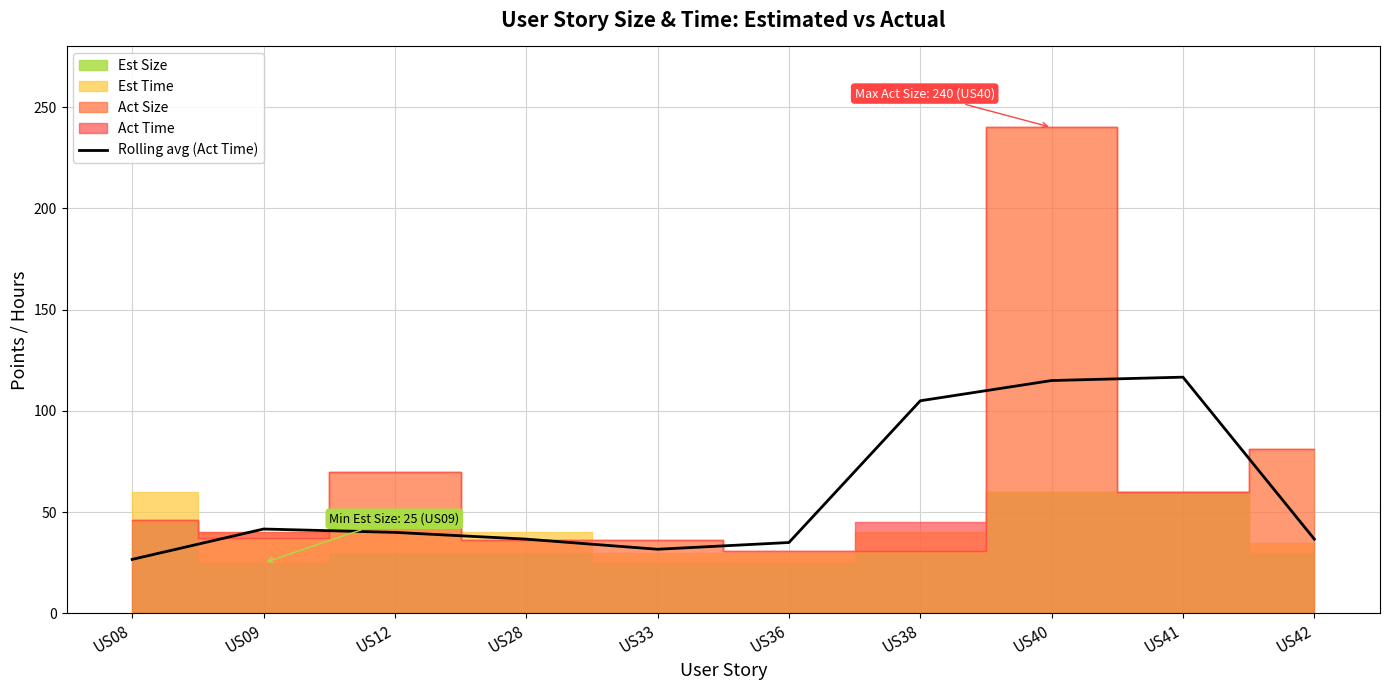

What is the approximate value at US40?

115.0